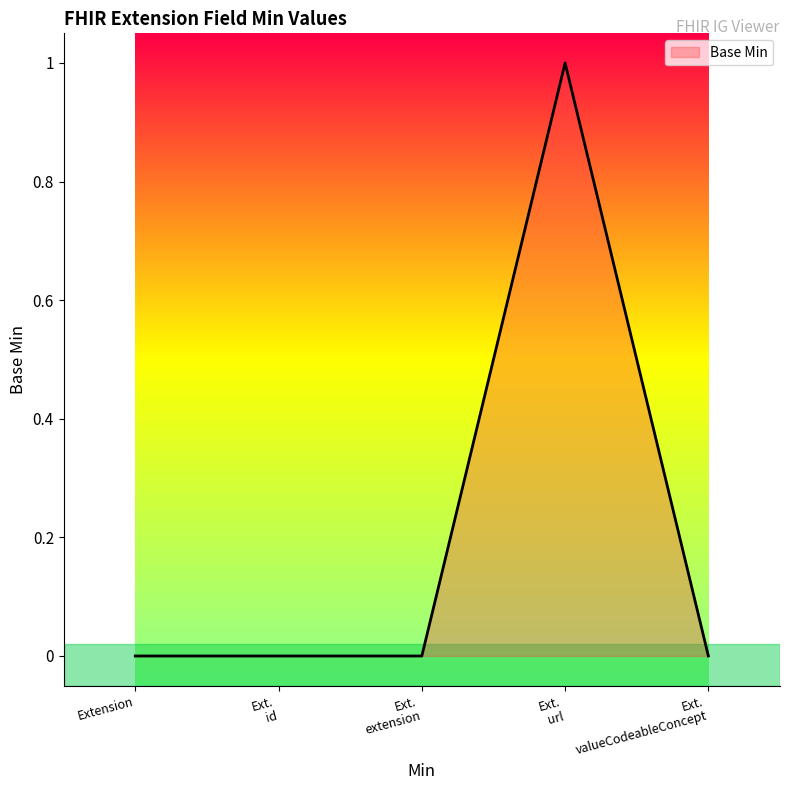

True or false: there are more than 2 points higher than both neighbors.

False